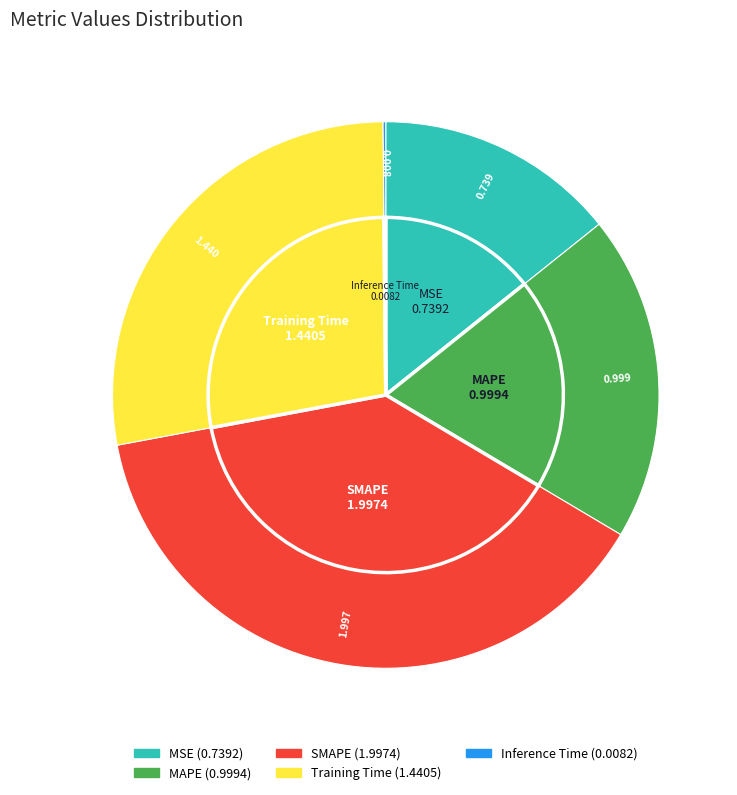

How many slices are in this pie chart?

5